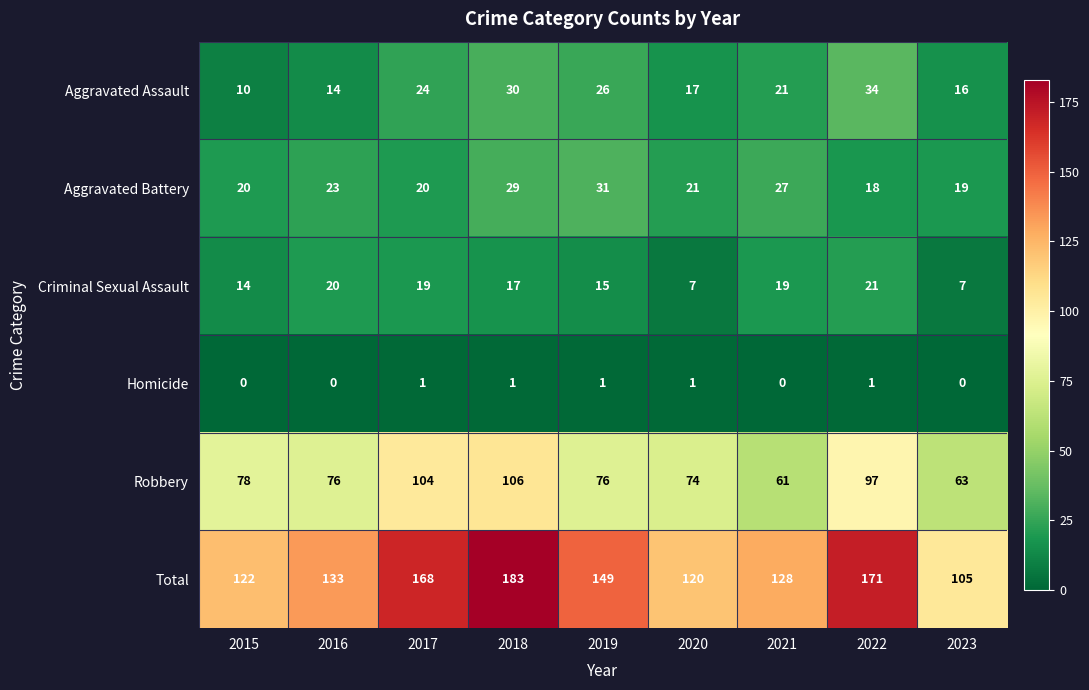

What value does the Aggravated Assault series have at 2016, to the nearest 10?

10